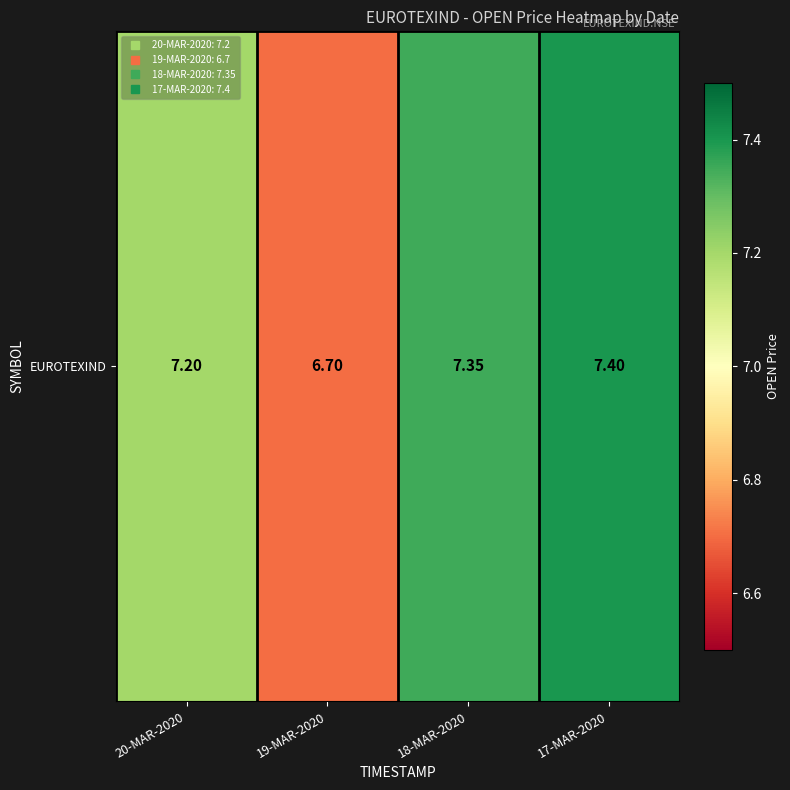

Approximately how many times larger is the value at 20-MAR-2020 compared to 19-MAR-2020?

1.1